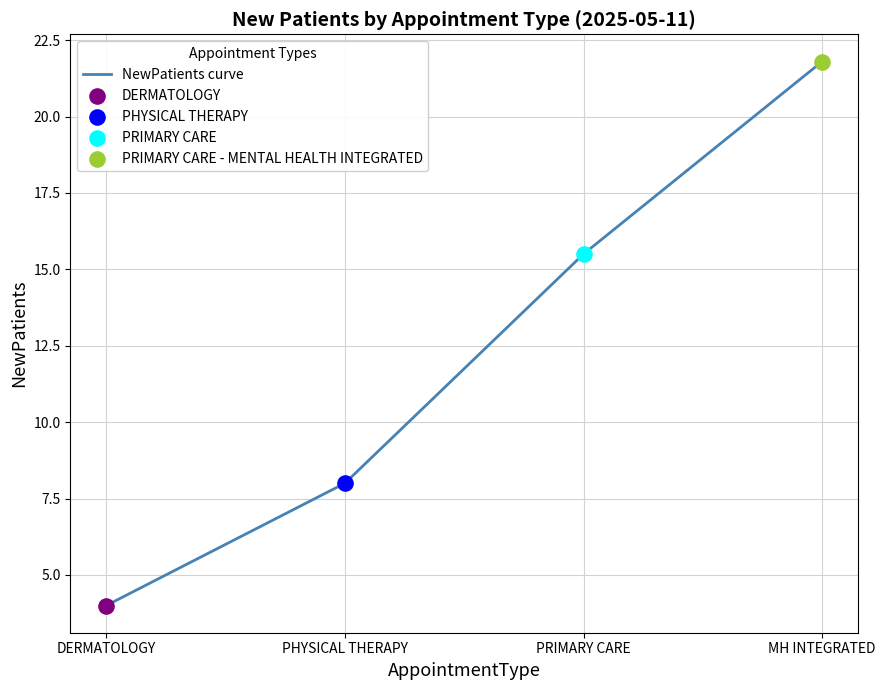

What is the ratio of the value at DERMATOLOGY to the value at MH INTEGRATED?

0.2